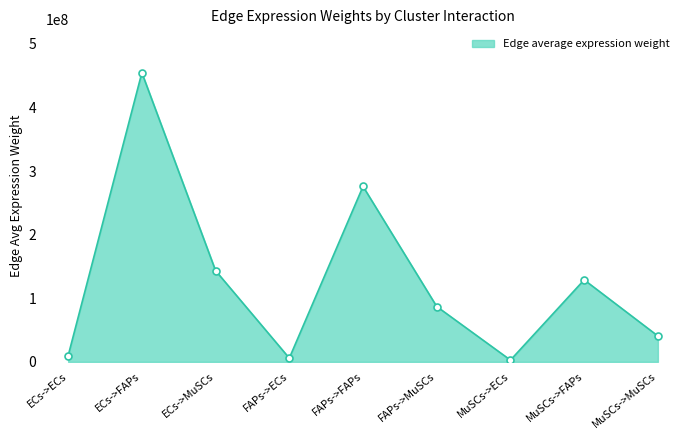

What is the change in value from FAPs->FAPs to MuSCs->MuSCs?

-235185057.0